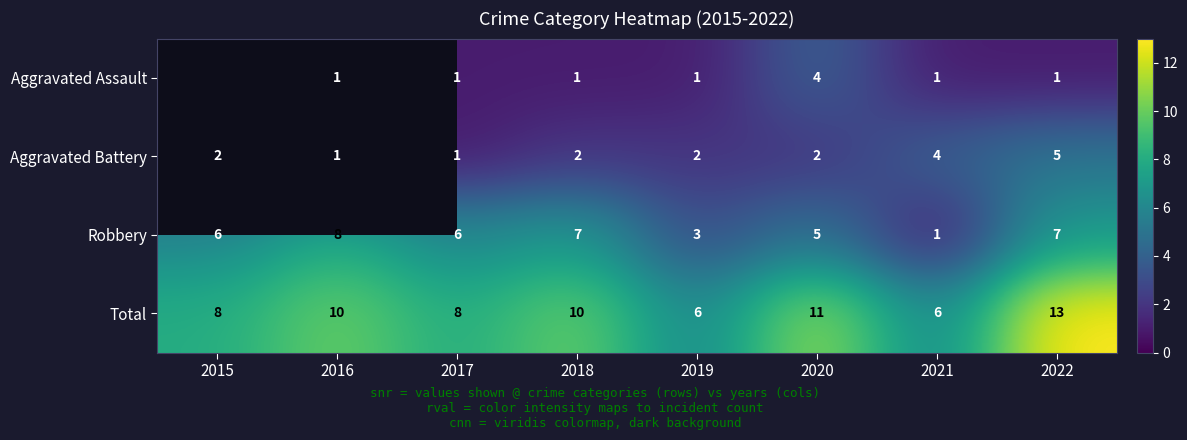

The value of Aggravated Assault at 2016 is 1.5. True or false?

False